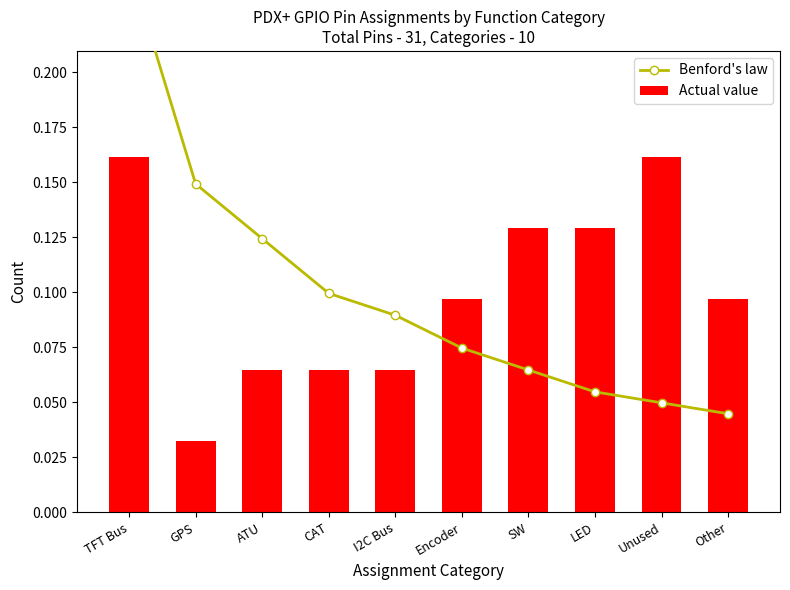

What is the difference between the highest and lowest values at Other?

0.1